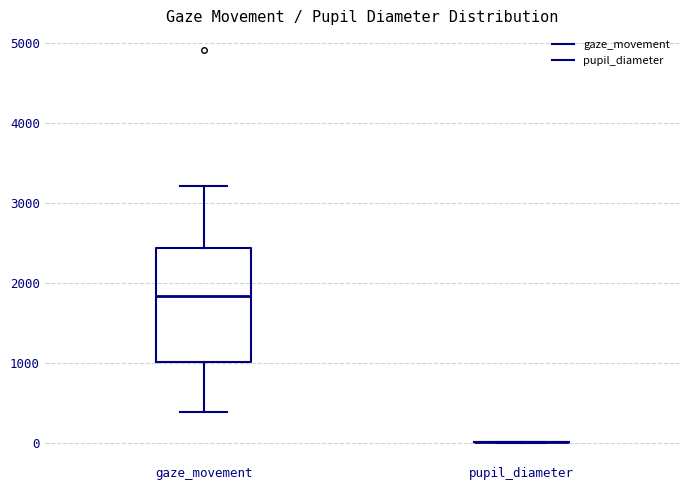

Which box is the tallest, from its lower edge to its upper edge?

gaze_movement